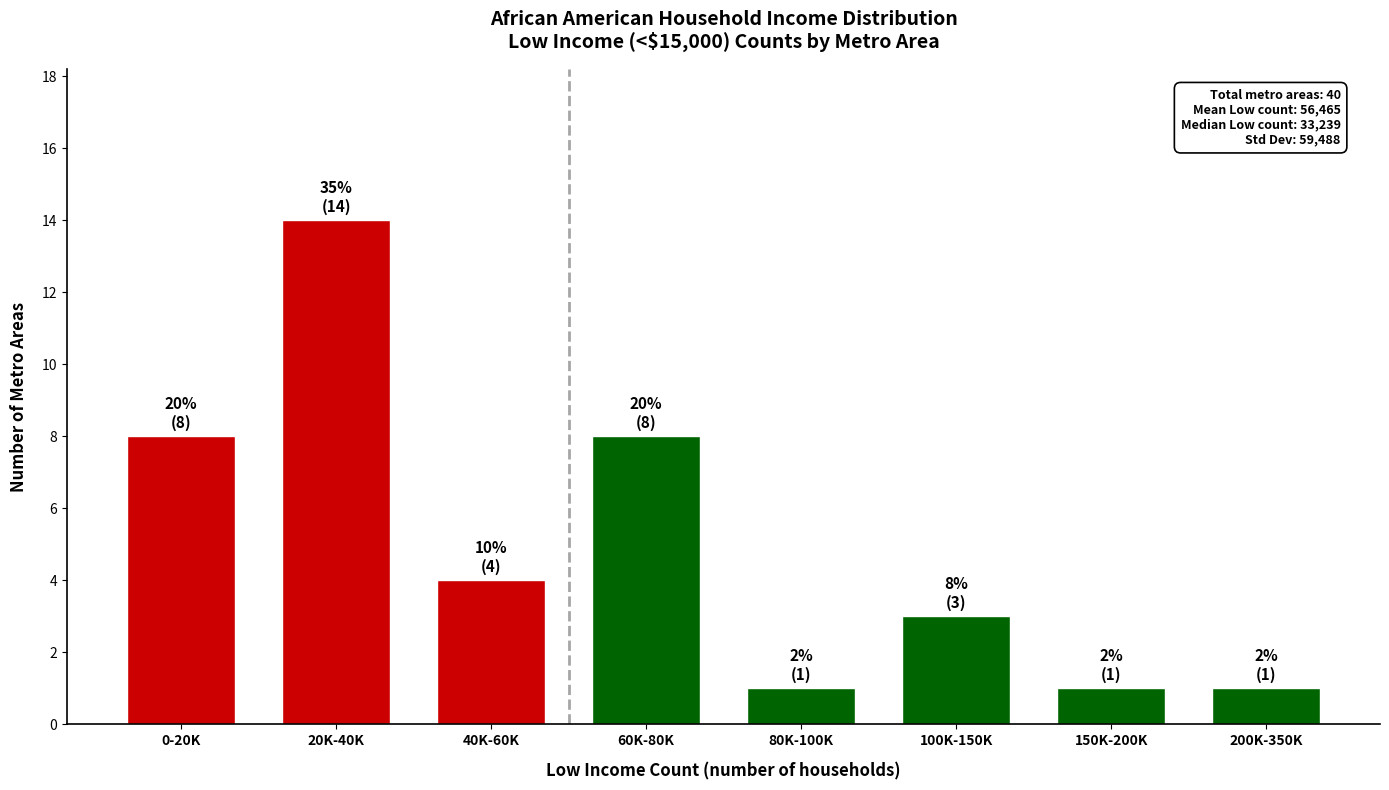

Reading left to right, transcribe all the data shown in this chart.

8	14	4	8	1	3	1	1